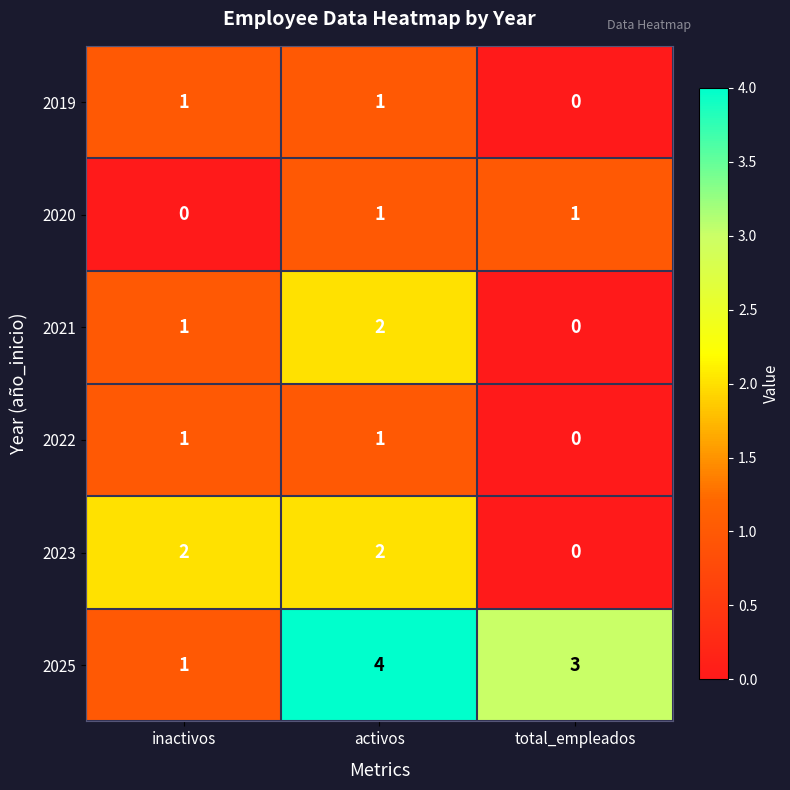

Where is 2020 nearest to the value 0?

inactivos